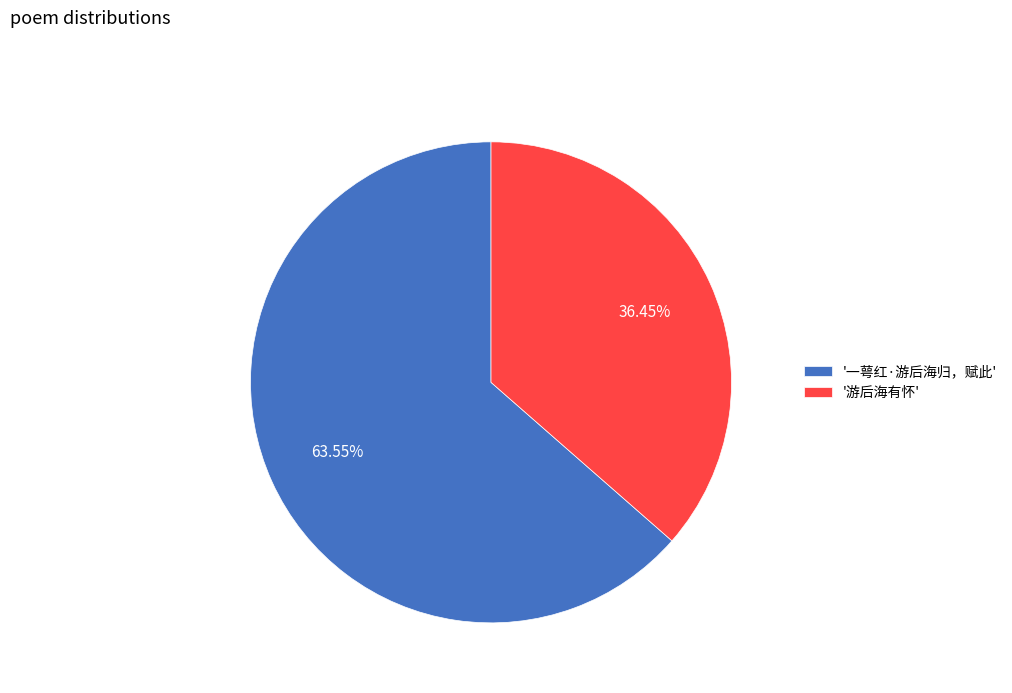

Which category accounts for the majority?

'一萼红·游后海归，赋此'